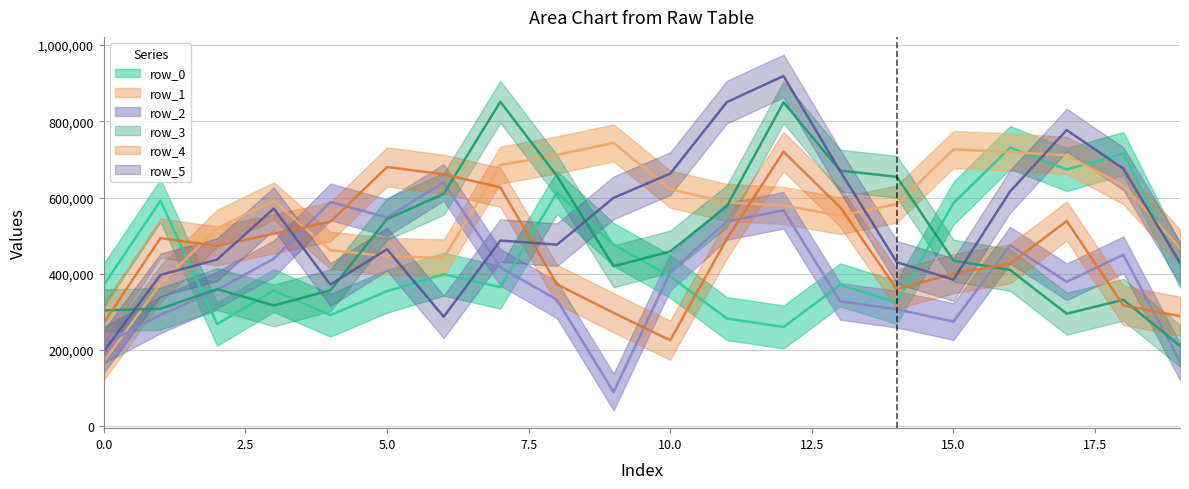

What is the value of the row_1 point at the 12th from the left?

590063